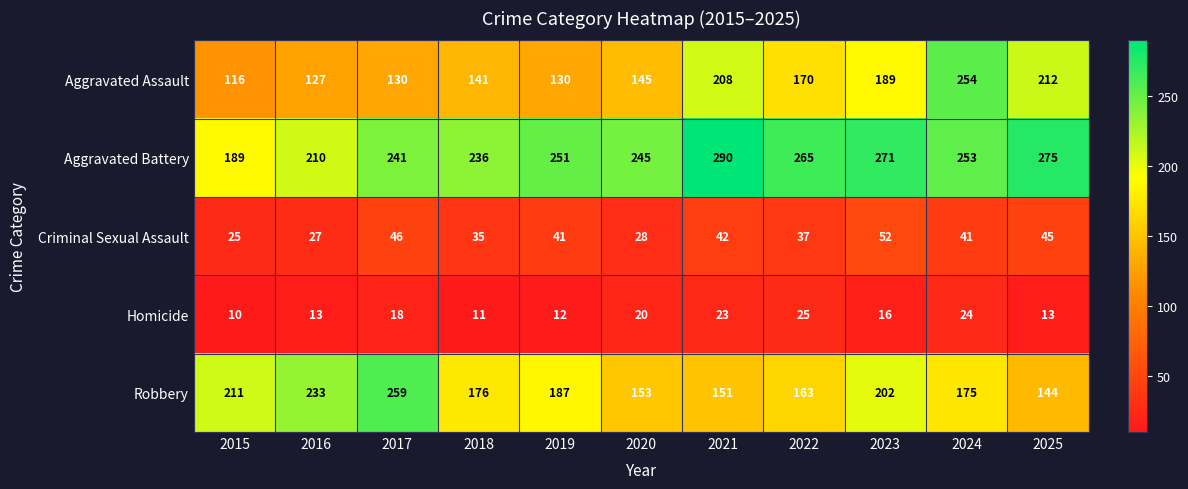

At which category is the sum across all series the highest?

2024